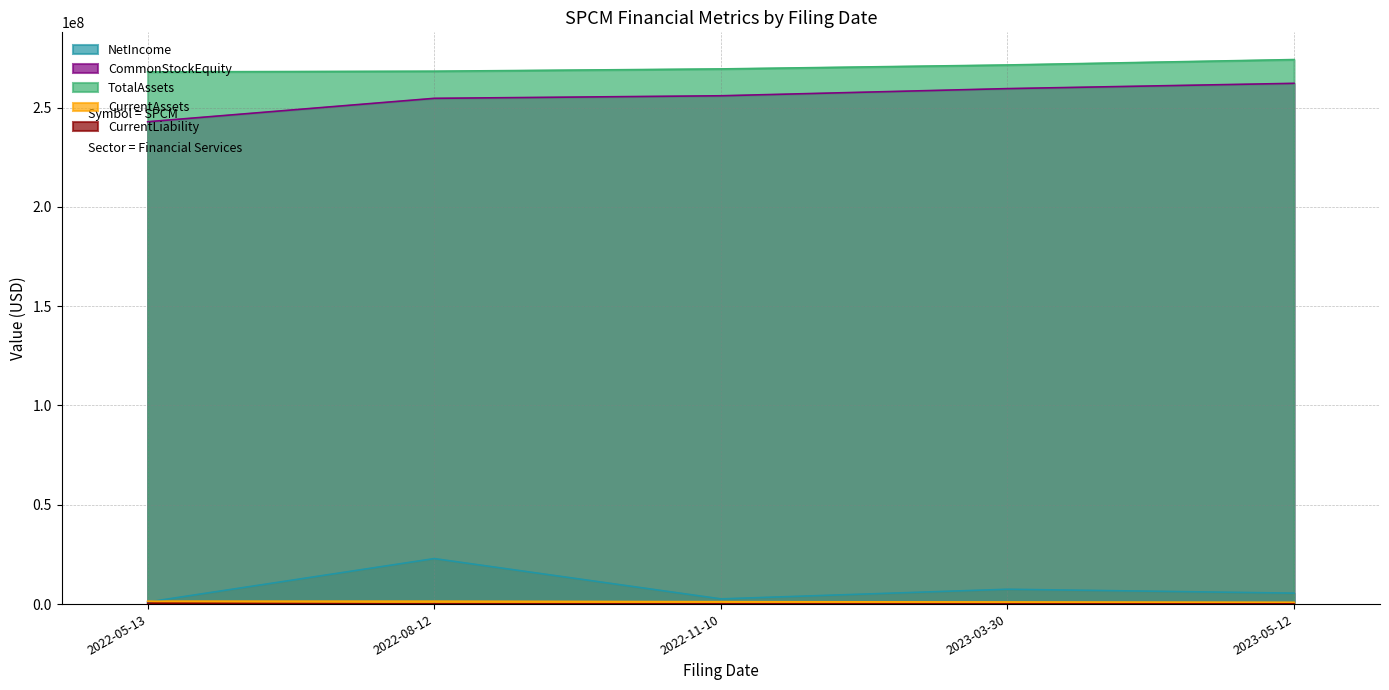

Is the value of TotalAssets at 2022-11-10 greater than the value of NetIncome at 2023-05-12?

Yes